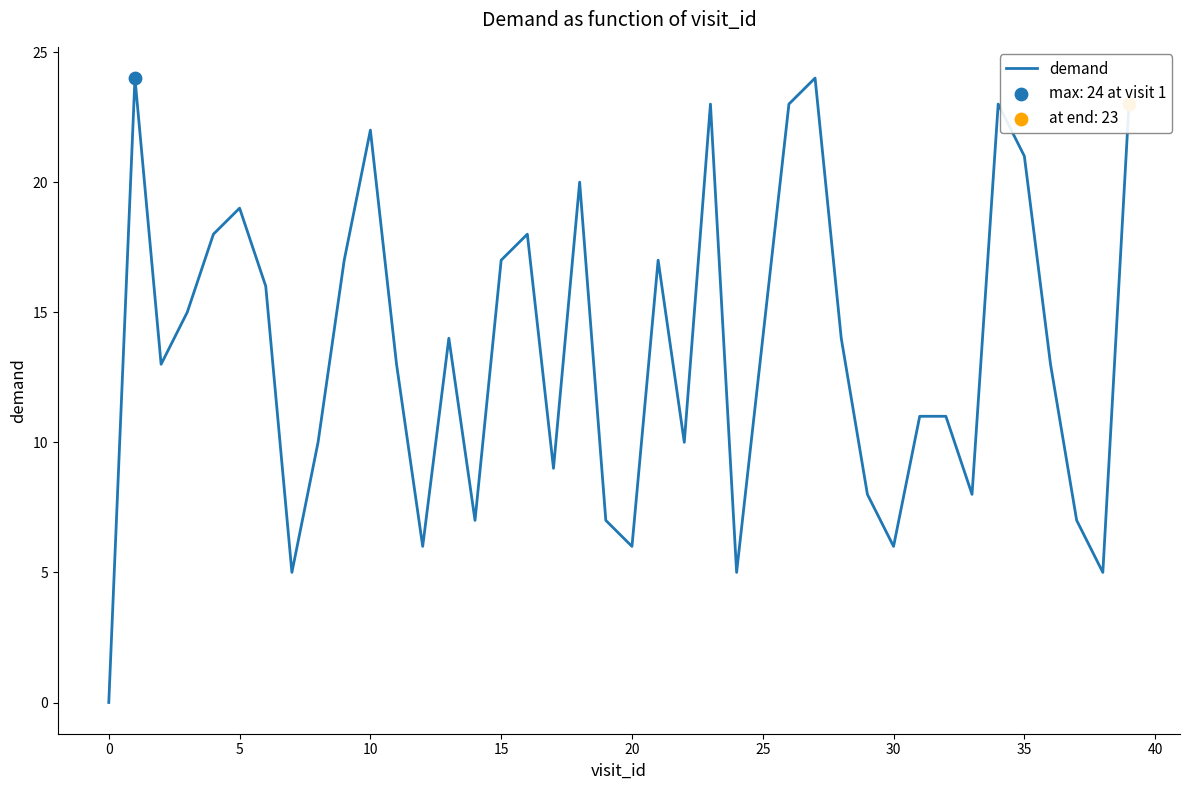

What is the difference between the maximum and minimum values?

24